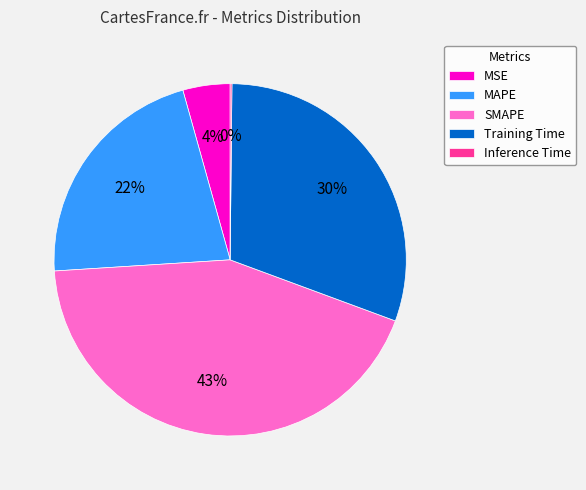

Do Training Time and SMAPE together represent more than half of the pie?

Yes